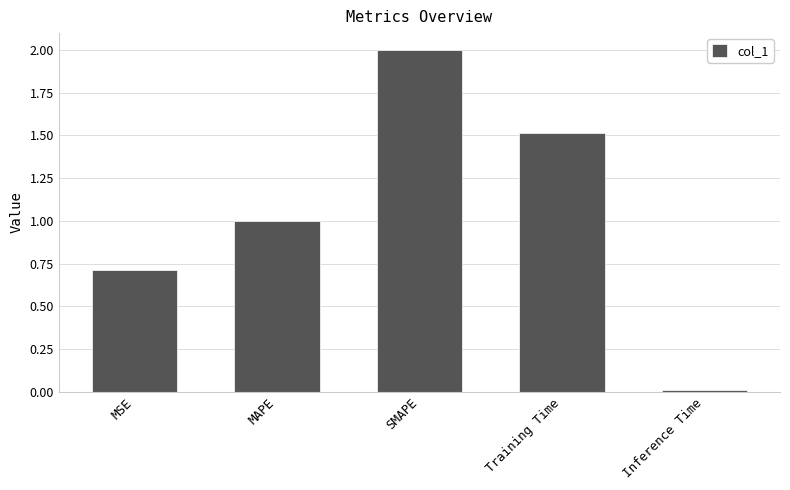

Where is the data nearest to the value 1?

MAPE